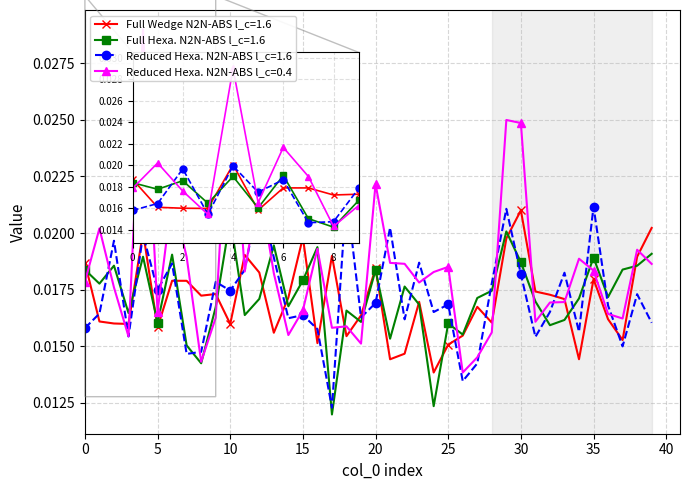

Which series has the largest range (max minus min)?

Reduced Hexa. N2N-ABS l_c=0.4